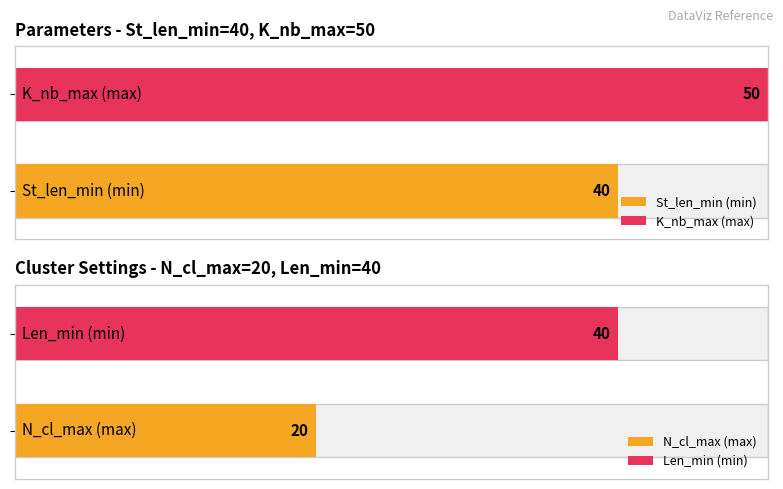

How many groups of bars are there?

4